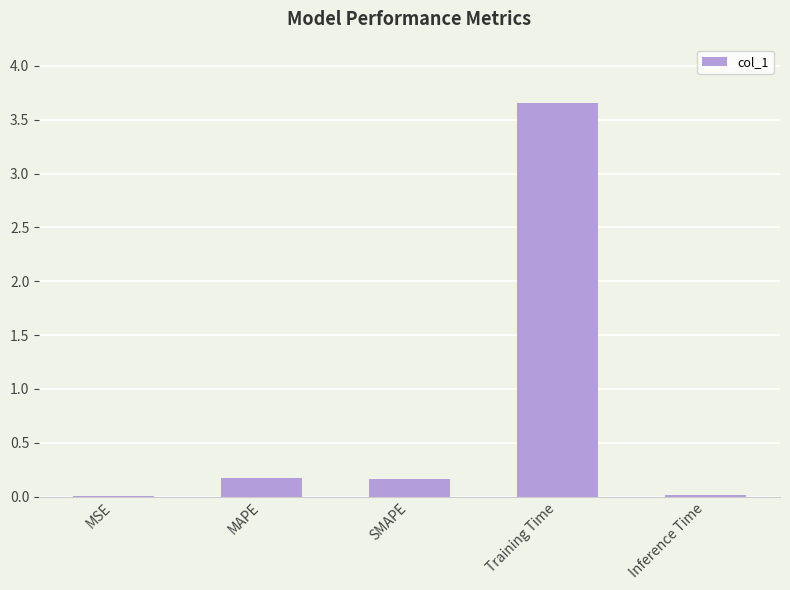

What is the average value?

0.8